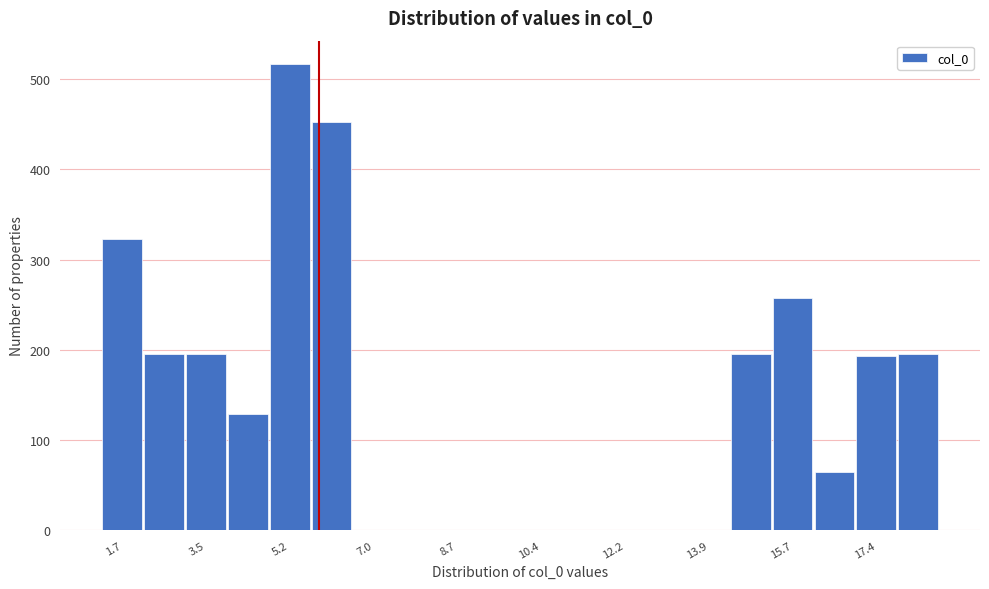

Reading left to right, list every bar in this chart as the range it spans on the x-axis followed by its height. Neither the bar edges nor the heights are printed on the chart, so give them approximately, as read against the axes.

1.2 to 2.2: 320
2.2 to 3.0: 200
3.0 to 4.0: 200
4.0 to 4.8: 130
4.8 to 5.6: 520
5.6 to 6.6: 450
6.6 to 7.4: 0
7.4 to 8.2: 0
8.2 to 9.2: 0
9.2 to 10.0: 0
10.0 to 10.8: 0
10.8 to 11.8: 0
11.8 to 12.6: 0
12.6 to 13.4: 0
13.4 to 14.4: 0
14.4 to 15.2: 200
15.2 to 16.2: 260
16.2 to 17.0: 70
17.0 to 17.8: 190
17.8 to 18.8: 200